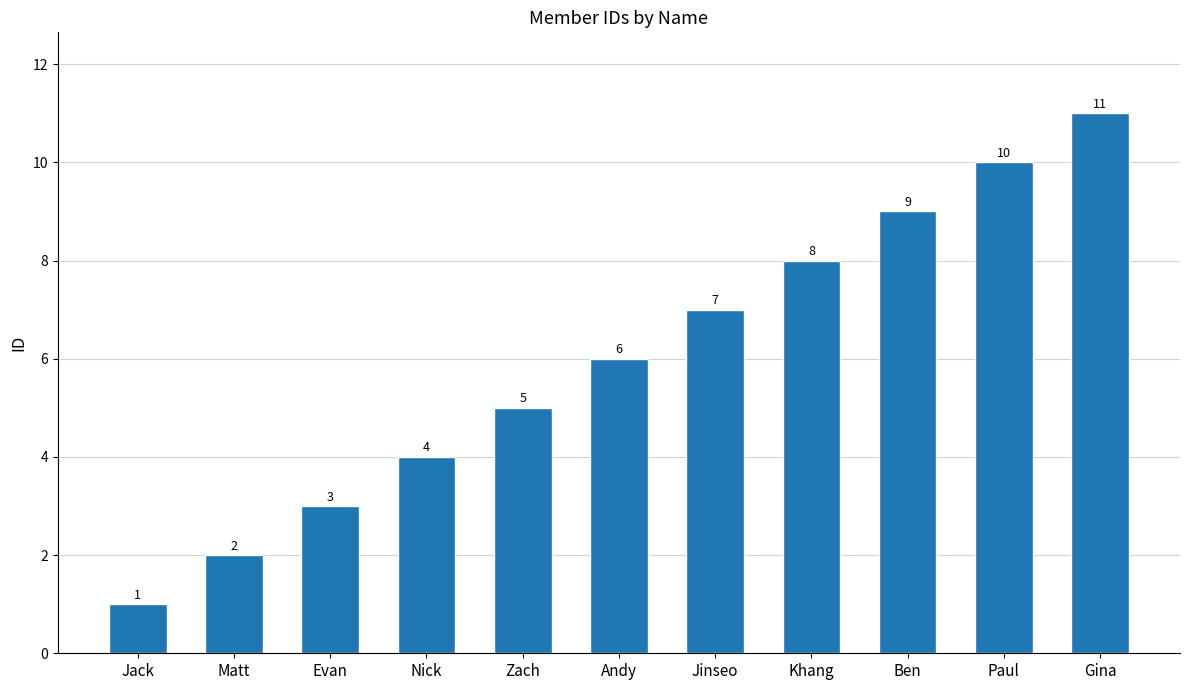

List the labels in order of value, smallest first.

Jack, Matt, Evan, Nick, Zach, Andy, Jinseo, Khang, Ben, Paul, Gina